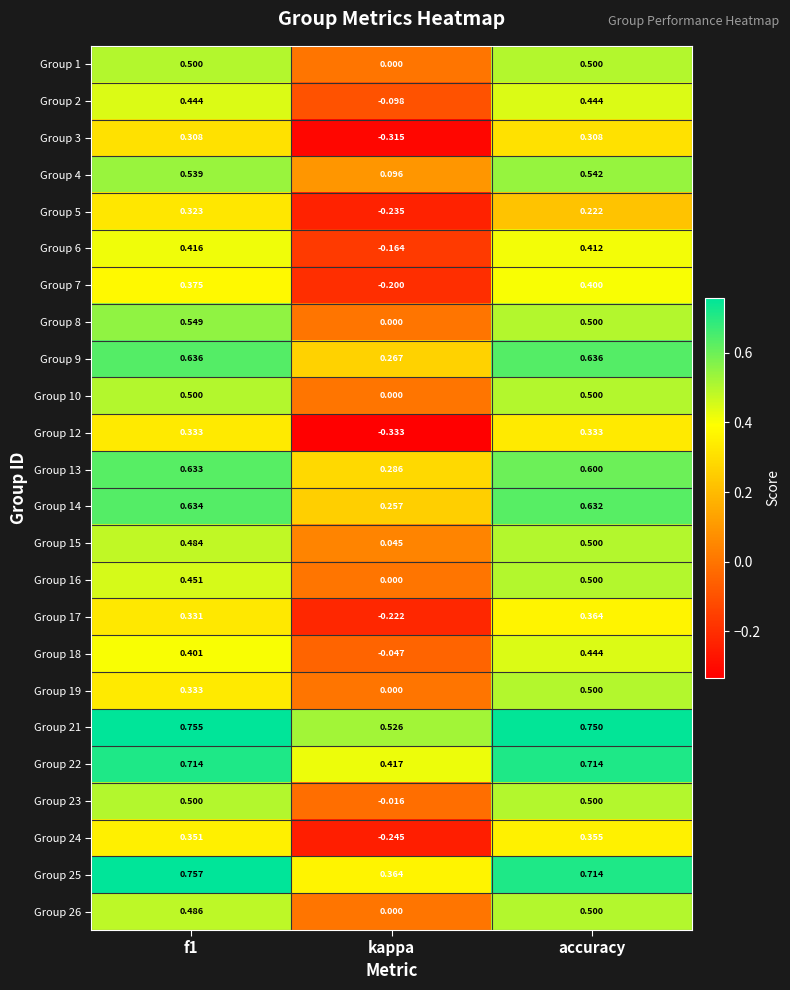

Which label corresponds to the smallest value in the chart?

kappa